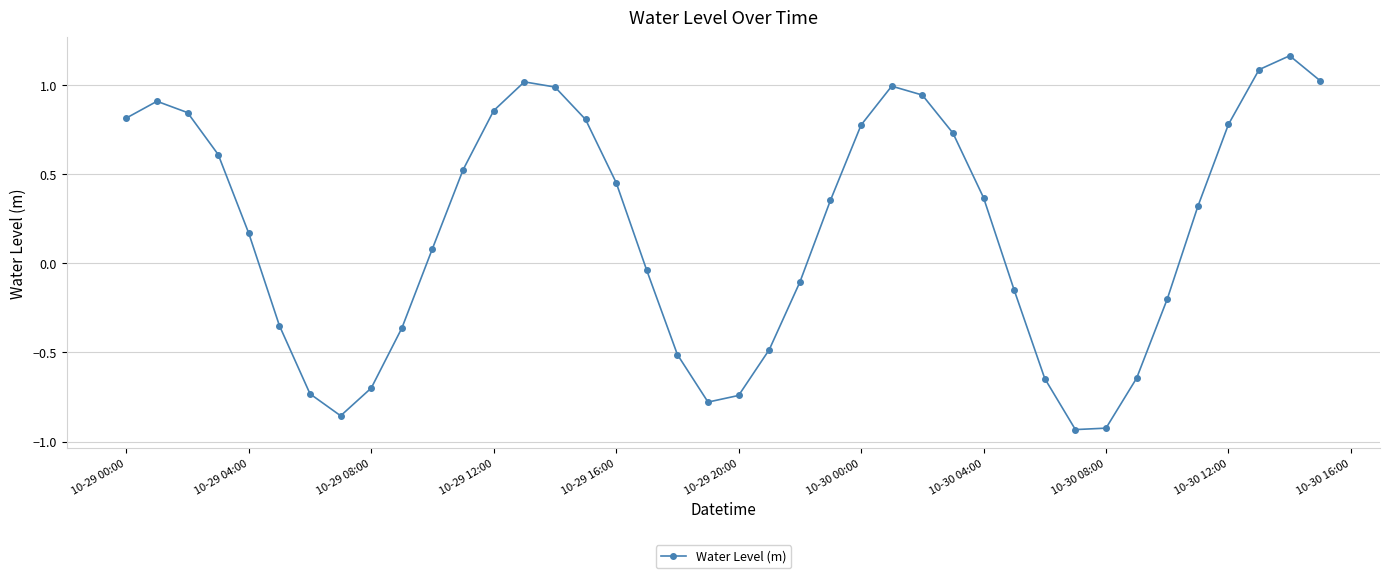

How many interior local peaks (higher than both neighbors) does the data have?

4